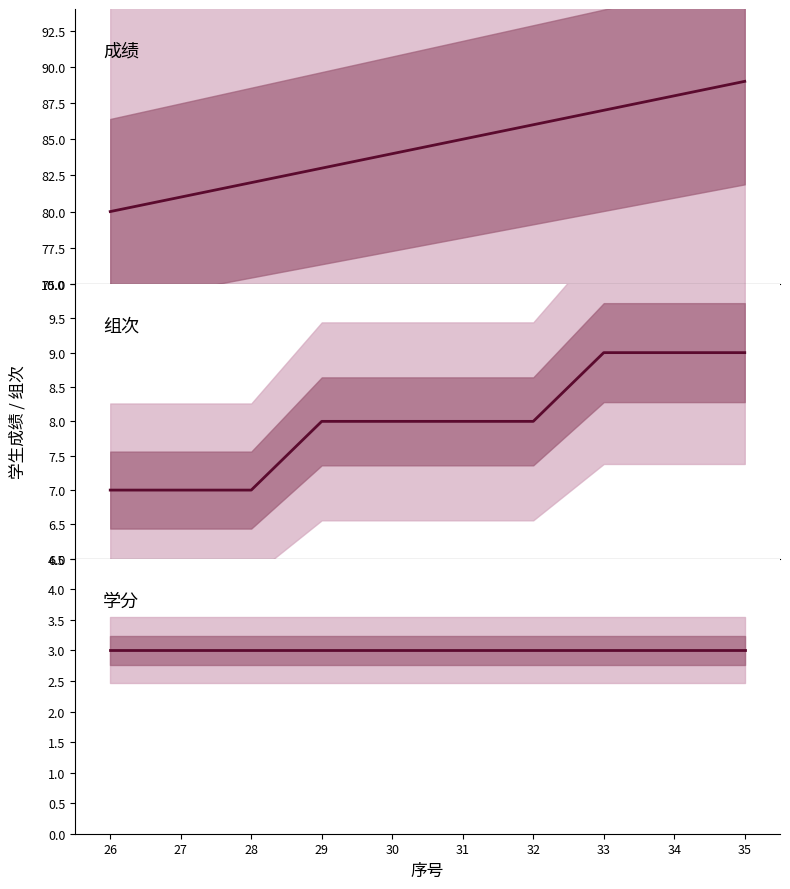

Read the 组次 value at 29.

8